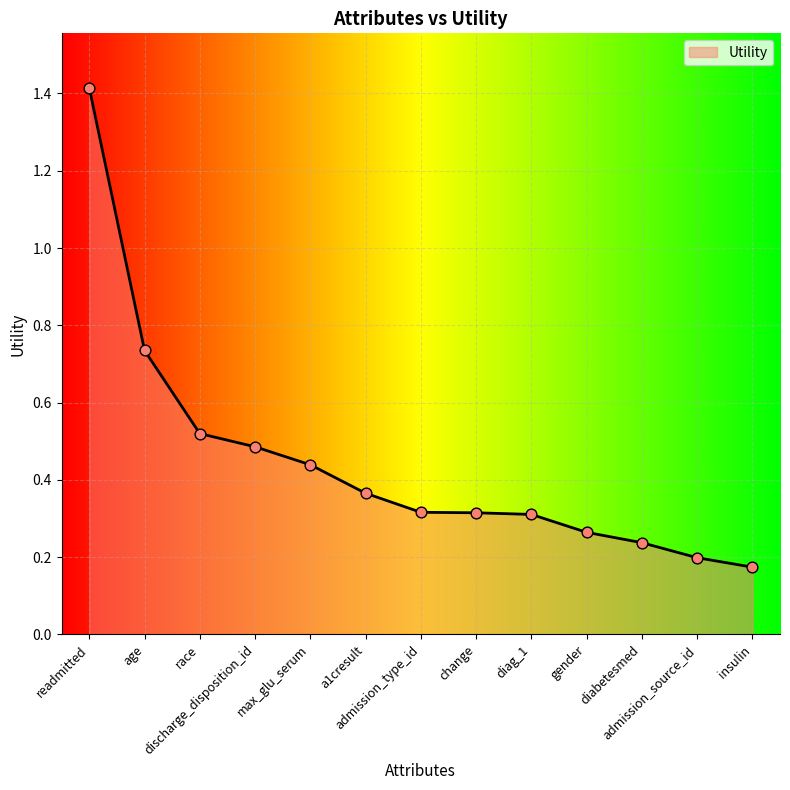

What is the change in value from age to diabetesmed?

-0.5